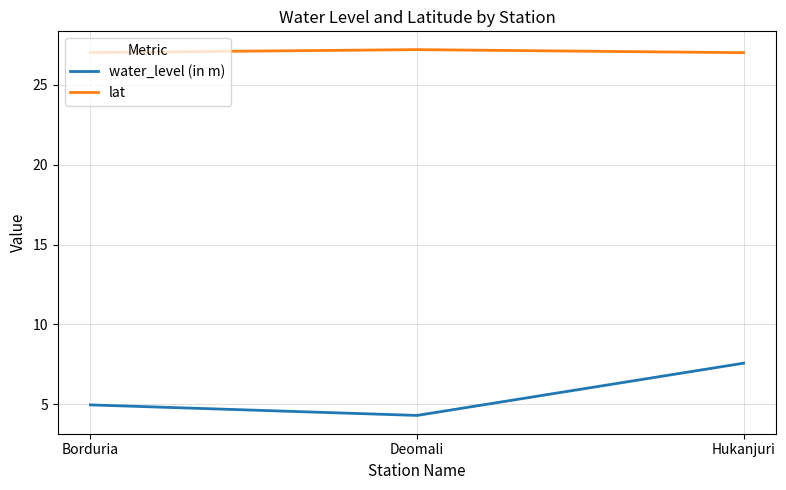

What is the difference between the maximum and second lowest values in the water_level (in m) series?

2.6